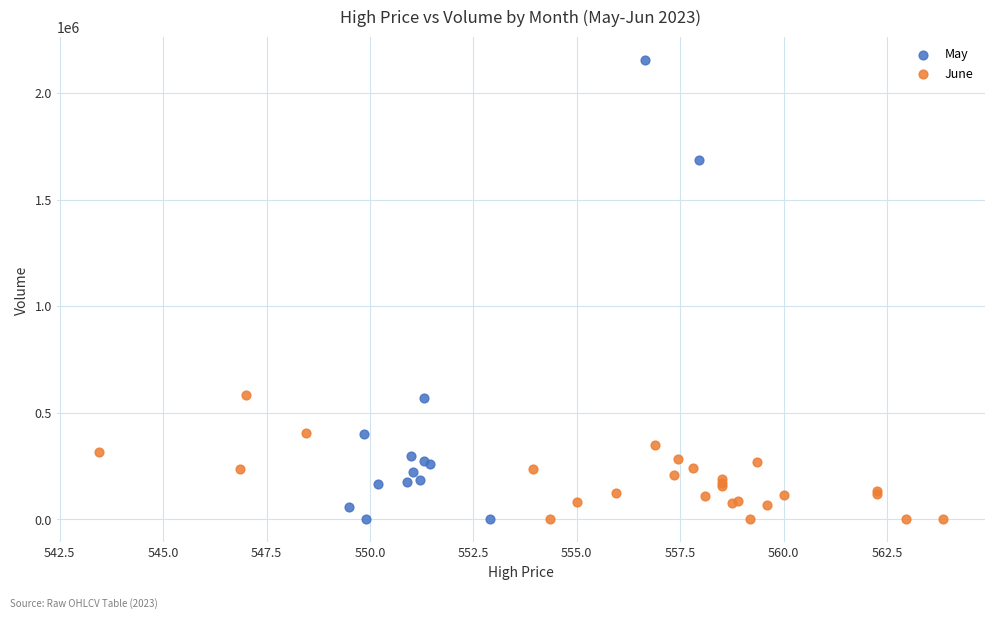

Which series contains the highest Y value?

May